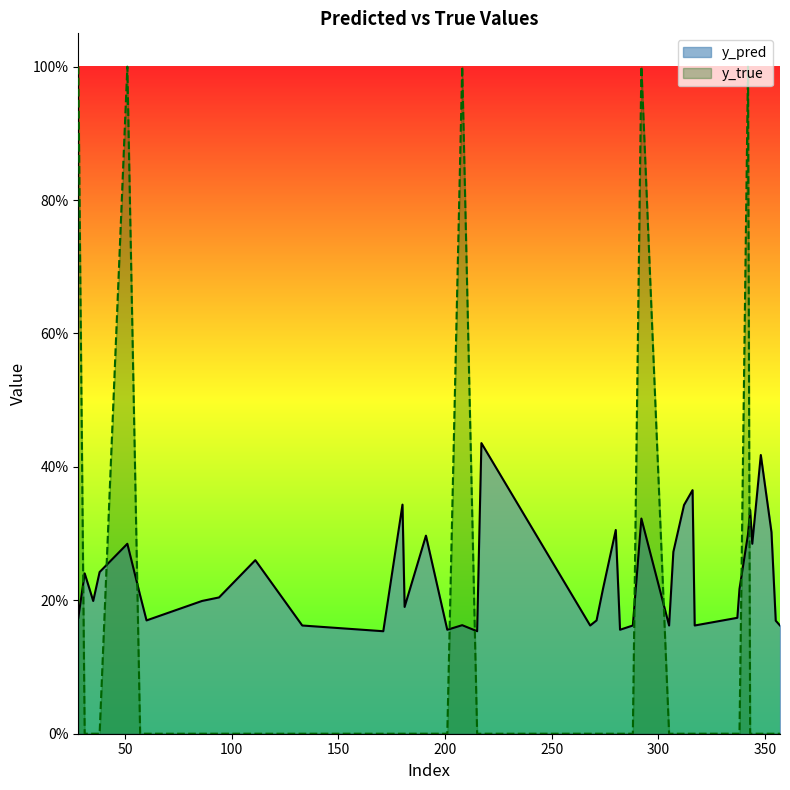

Between 201 and 282, which series saw the biggest shift?

y_pred